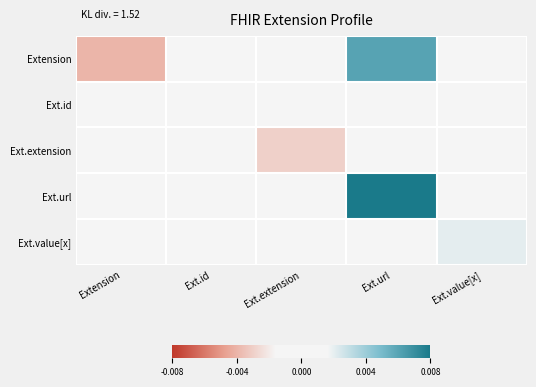

List the series in order of their peak value, highest first.

Ext.url, Extension, Ext.value[x], Ext.id, Ext.extension